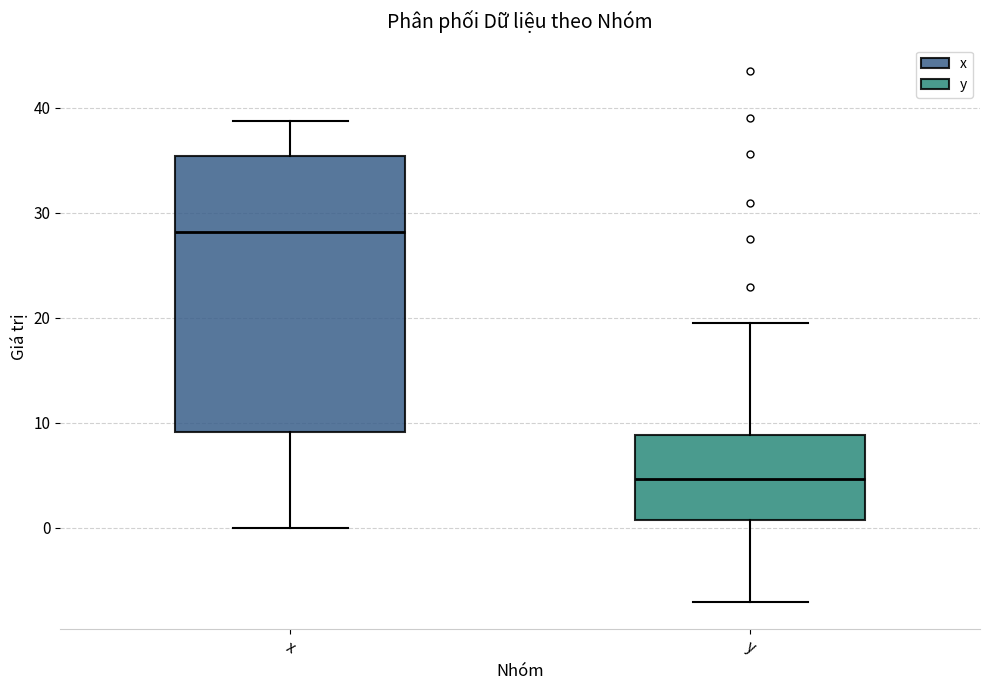

Which box is the tallest, from its lower edge to its upper edge?

x